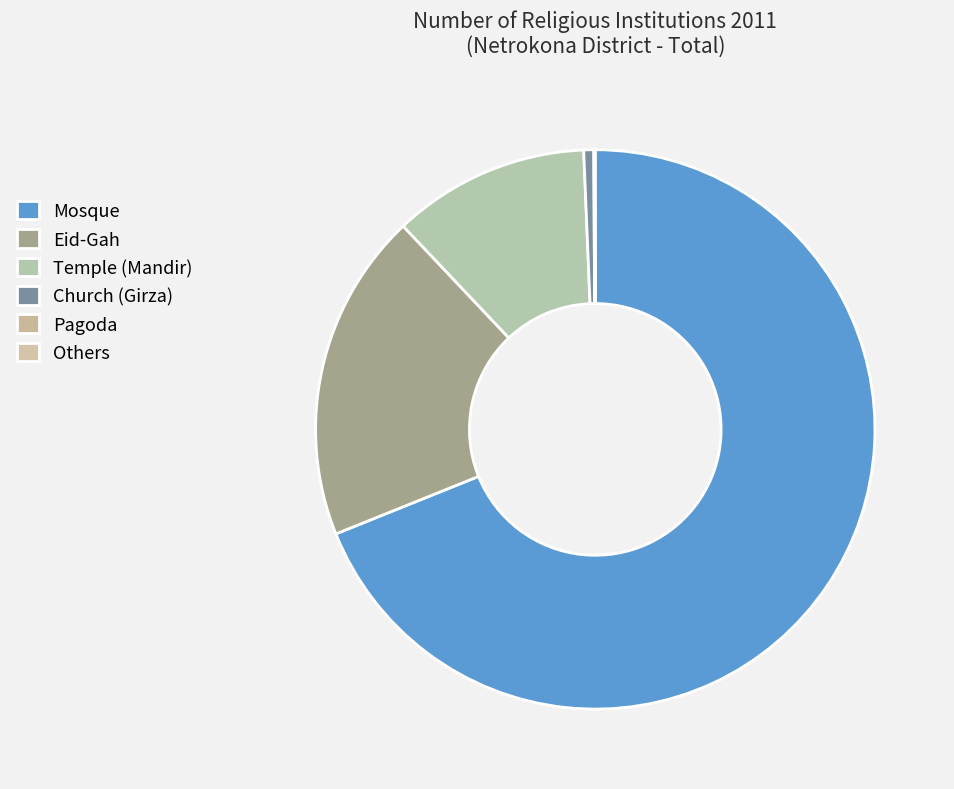

Rank the categories by value from highest to lowest.

Mosque, Eid-Gah, Temple (Mandir), Church (Girza), Pagoda, Others